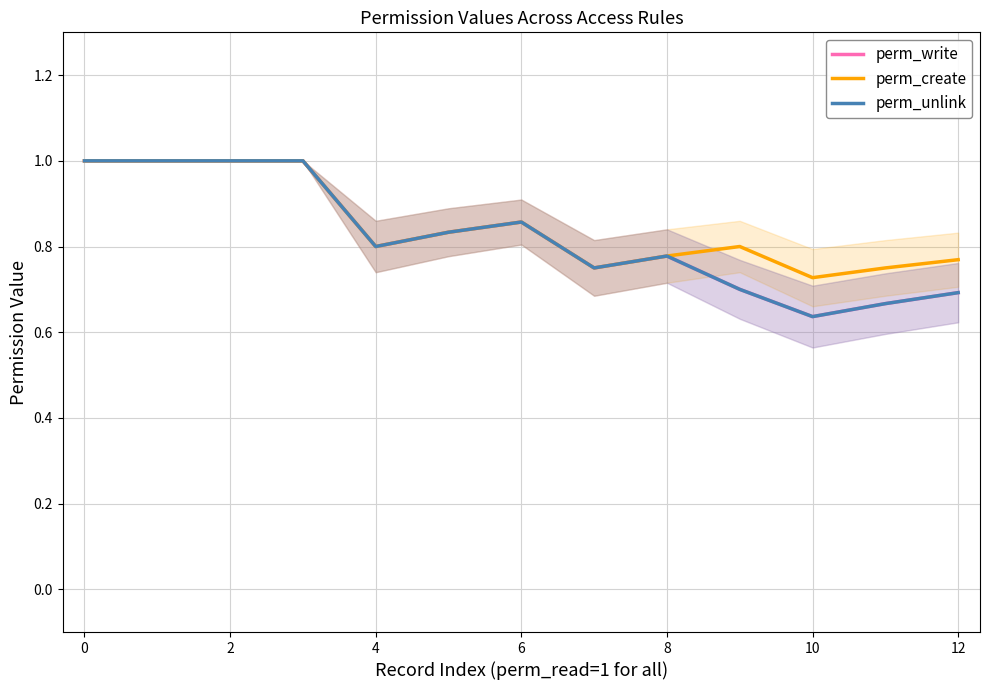

List the series in order of their peak value, highest first.

perm_write, perm_create, perm_unlink